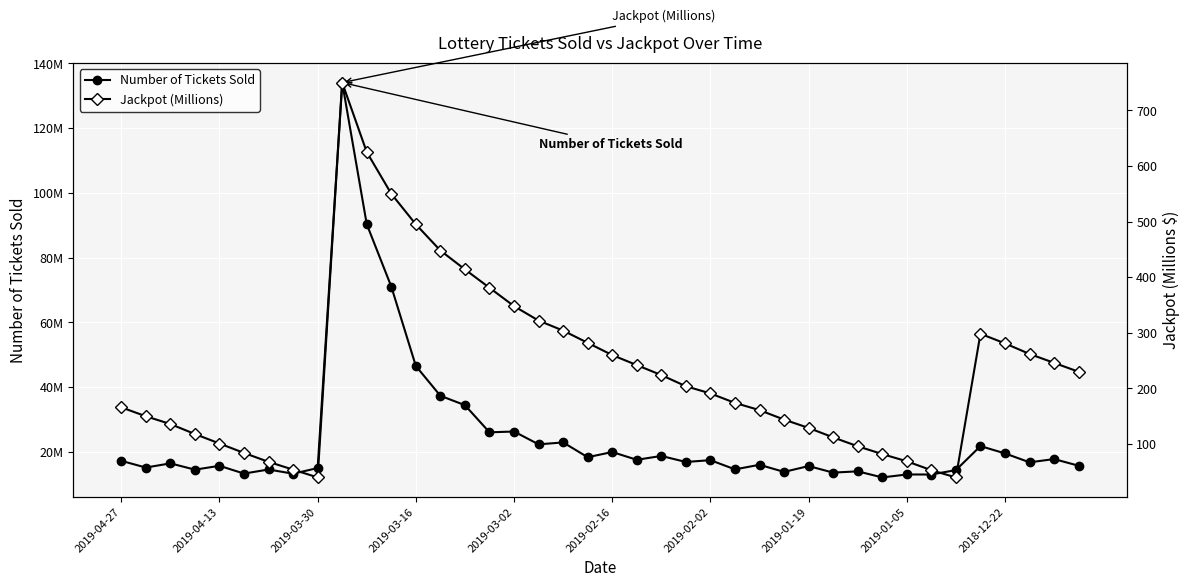

Rank the series by their average value, from lowest to highest.

Jackpot (Millions), Number of Tickets Sold